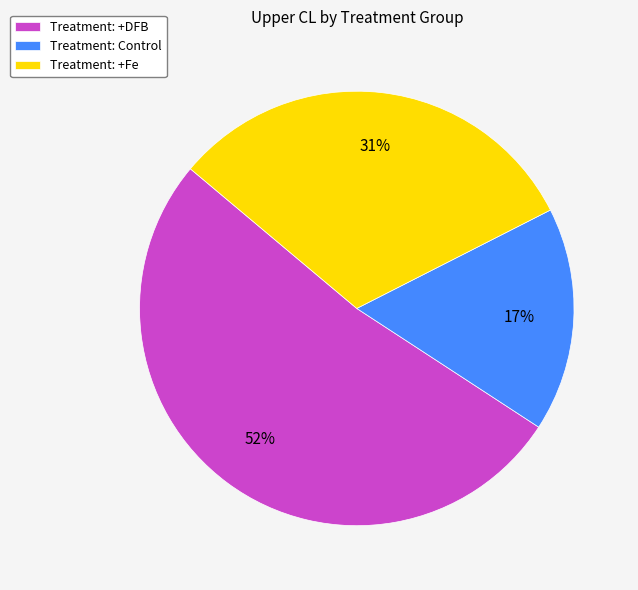

To the nearest percent, what is the difference between the largest and smallest slice percentages?

35%